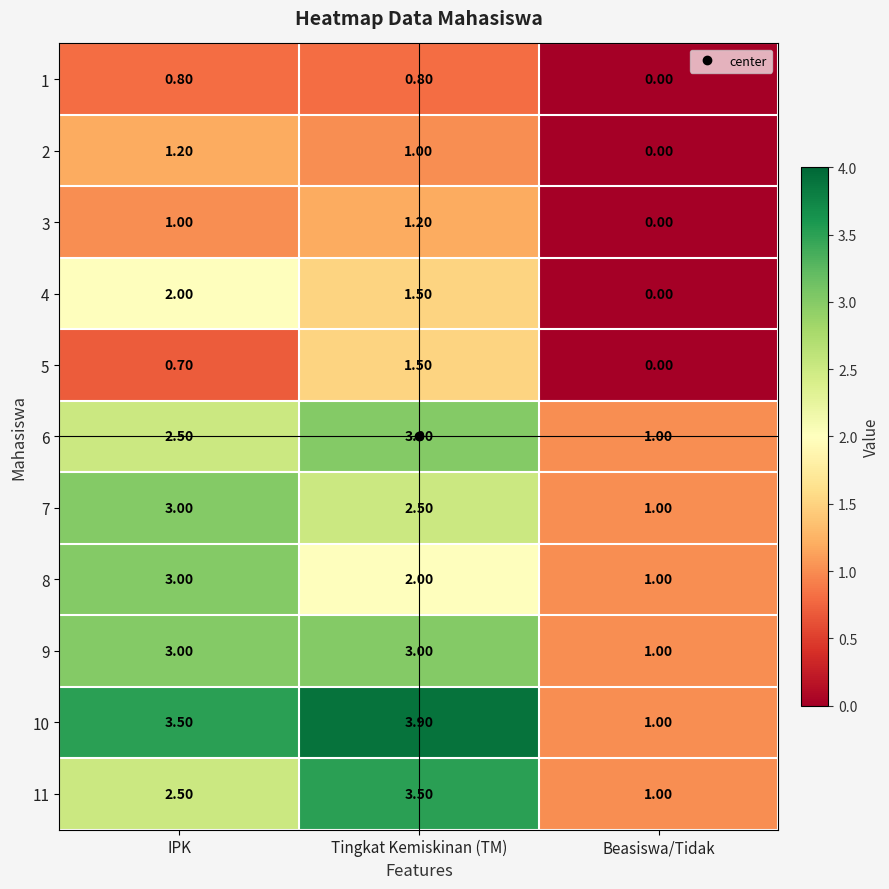

Rank the categories by 7 value from lowest to highest.

Beasiswa/Tidak, Tingkat Kemiskinan (TM), IPK